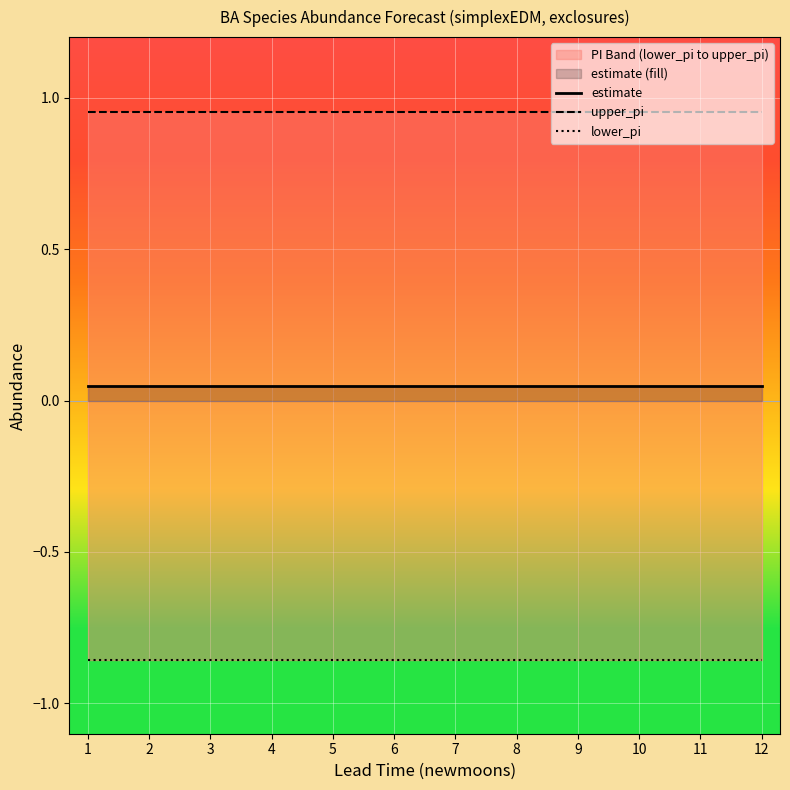

At how many categories does at least one series exceed 0?

12